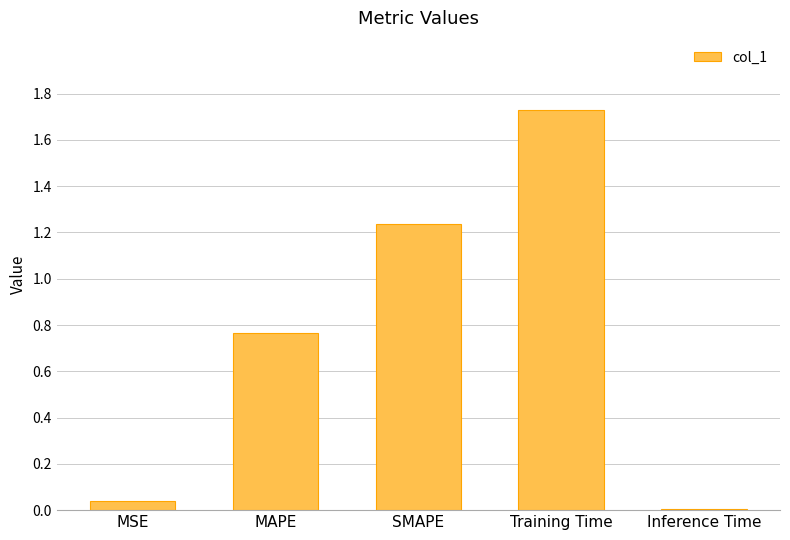

What is the change in value from MAPE to SMAPE?

+0.5